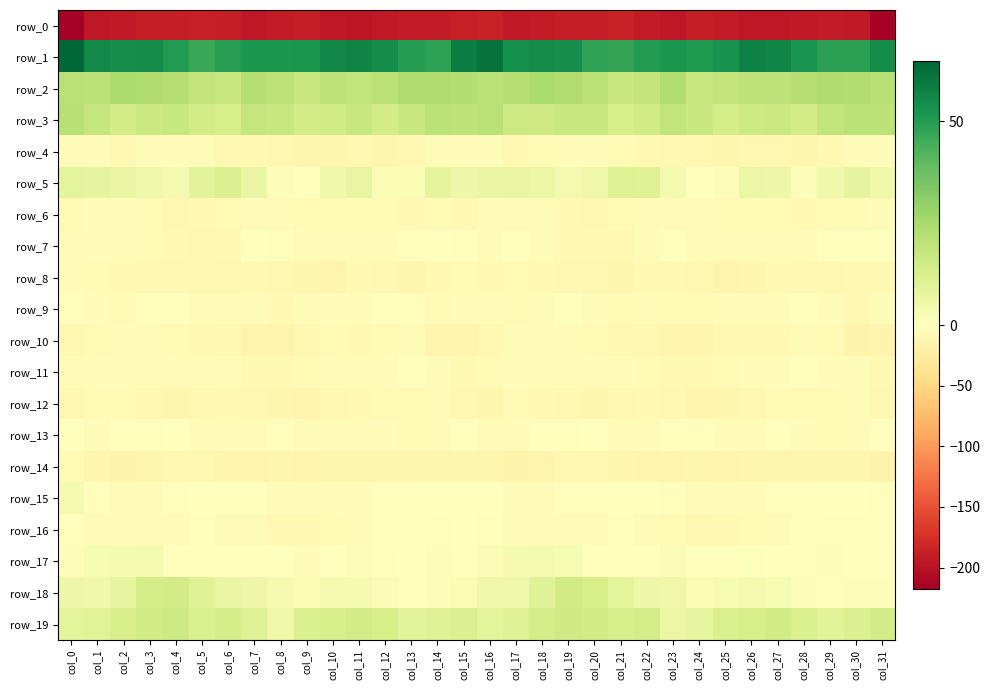

At col_4, list the series in order from smallest to largest.

row_0, row_12, row_6, row_8, row_14, row_7, row_10, row_16, row_11, row_4, row_15, row_9, row_13, row_17, row_5, row_18, row_19, row_3, row_2, row_1